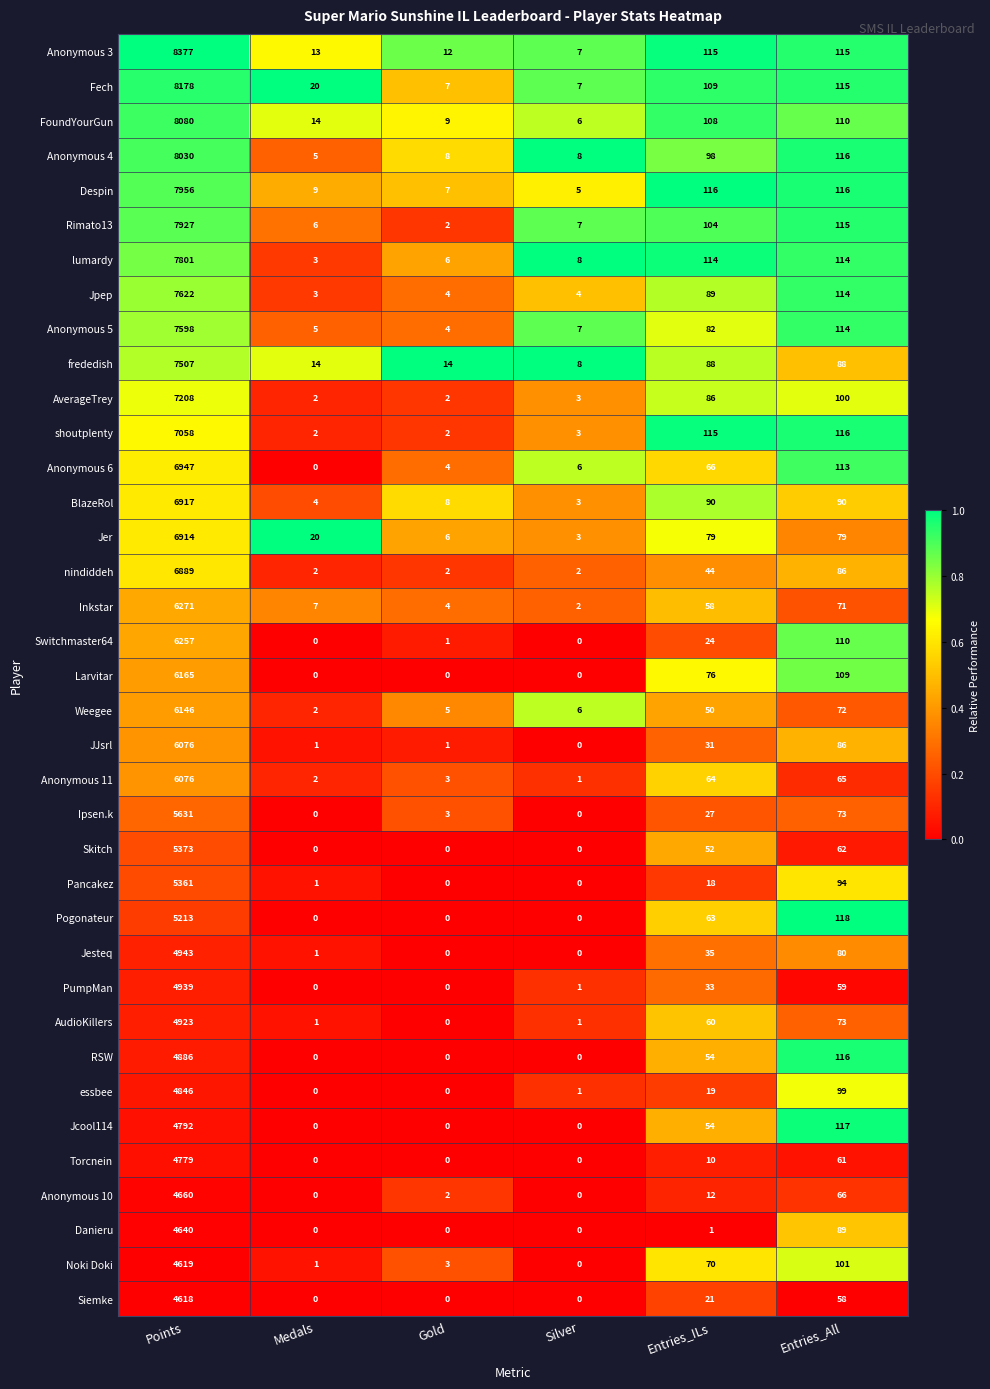

What is the greatest value displayed?

8377